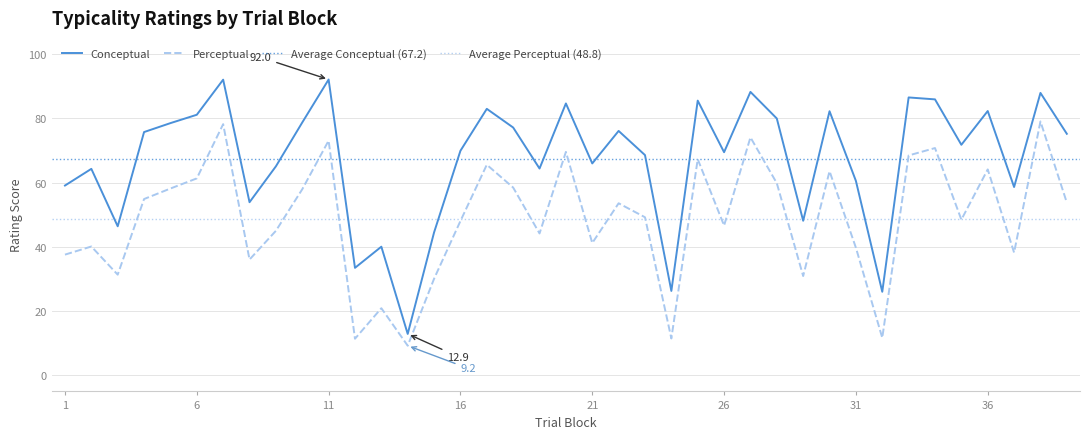

True or false: perceptual and conceptual intersect in this chart.

False